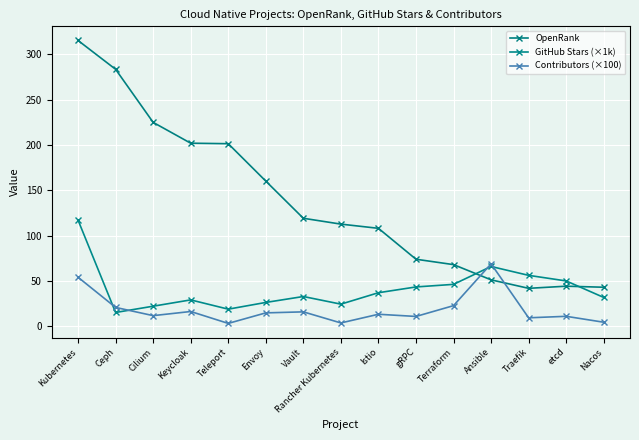

What is the label of the 6th point from the left?

Envoy